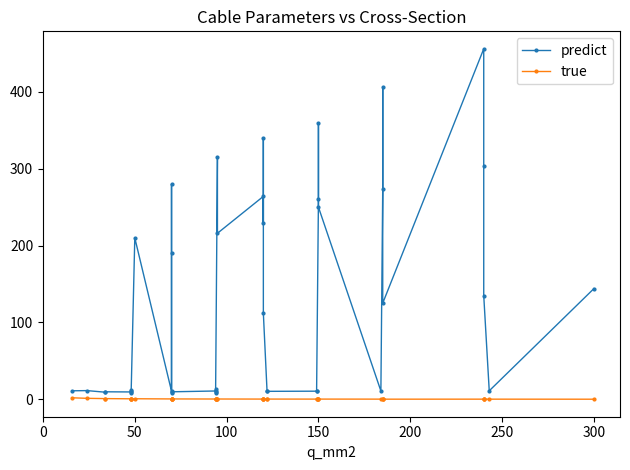

The true series shows 0.1 at 9. True or false?

False